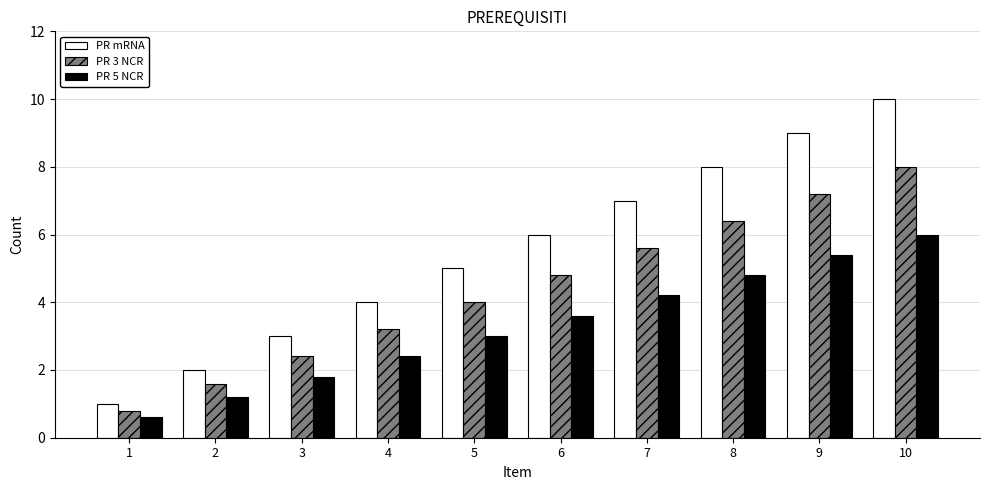

Is it true that PR 3 NCR equals 3.2 at 4?

True